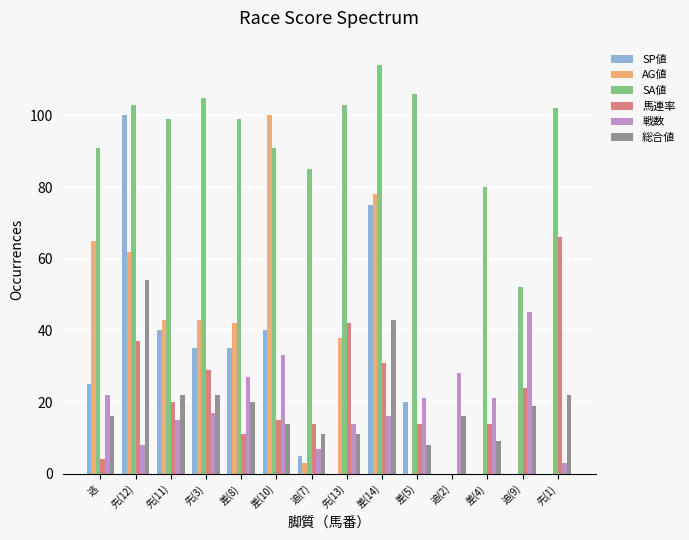

How many positive values does the 馬連率 series have?

13